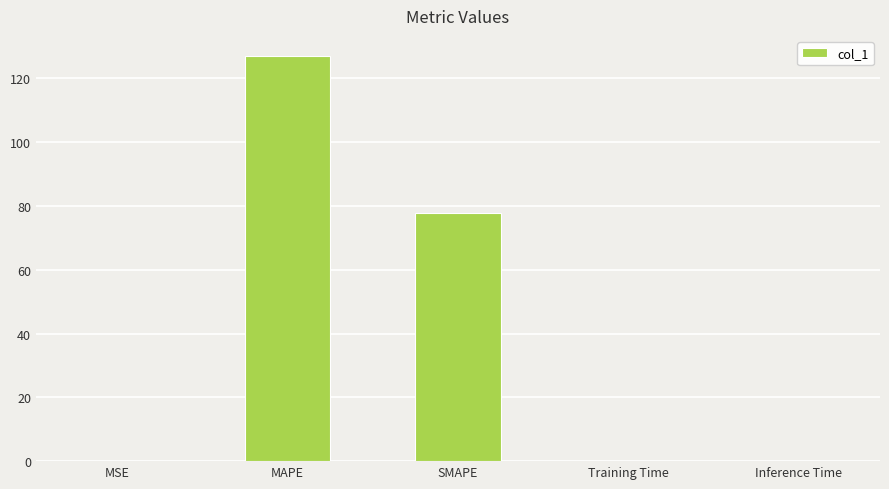

Are the bars horizontal?

No